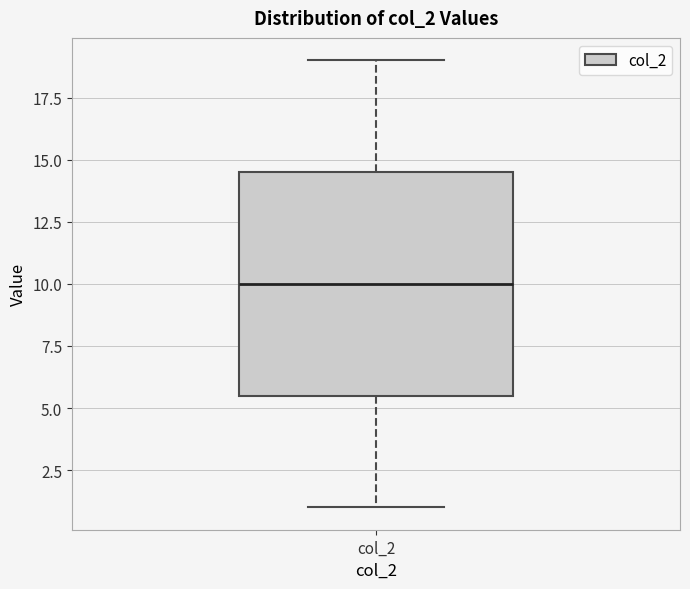

Where is the lower edge of the box for col_2 on the y-axis? The values are not printed on the chart, so give them approximately, as read against the axis.

5.5